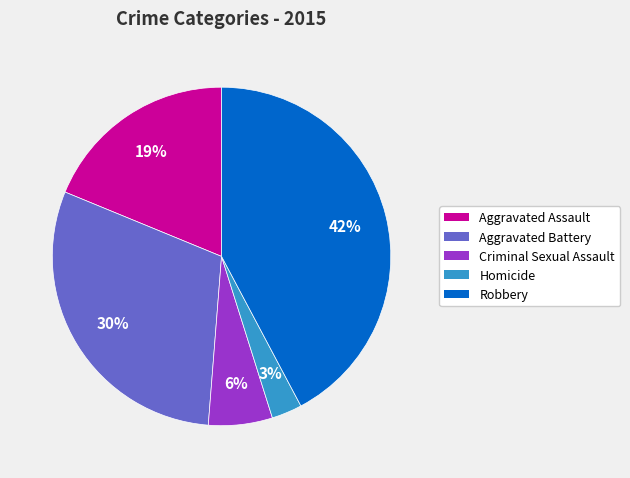

To the nearest percent, what percentage of the pie is Criminal Sexual Assault?

6%